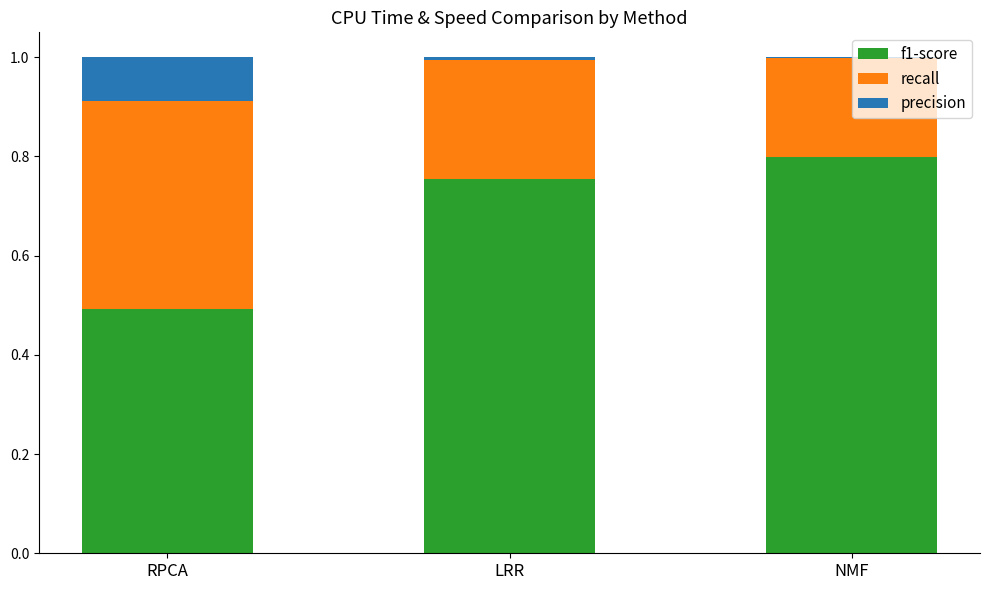

At which label does f1-score reach its peak?

NMF